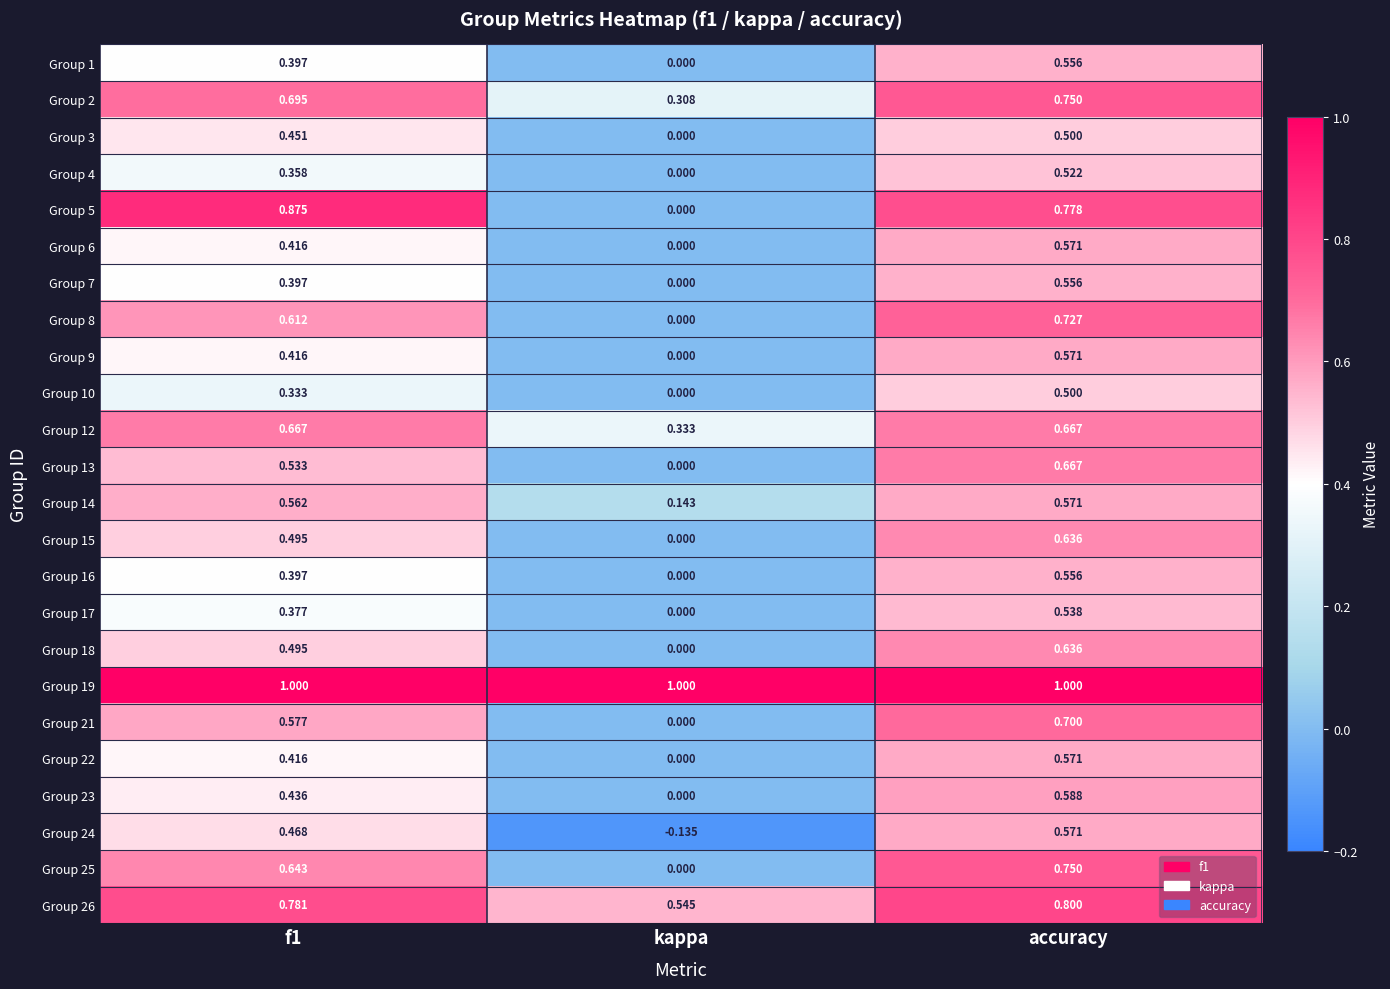

At which label does Group 14 reach its minimum?

kappa